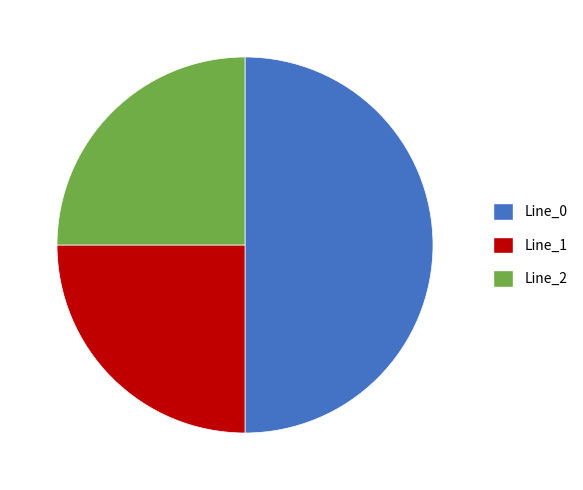

Do Line_0 and Line_2 together represent more than half of the pie?

Yes